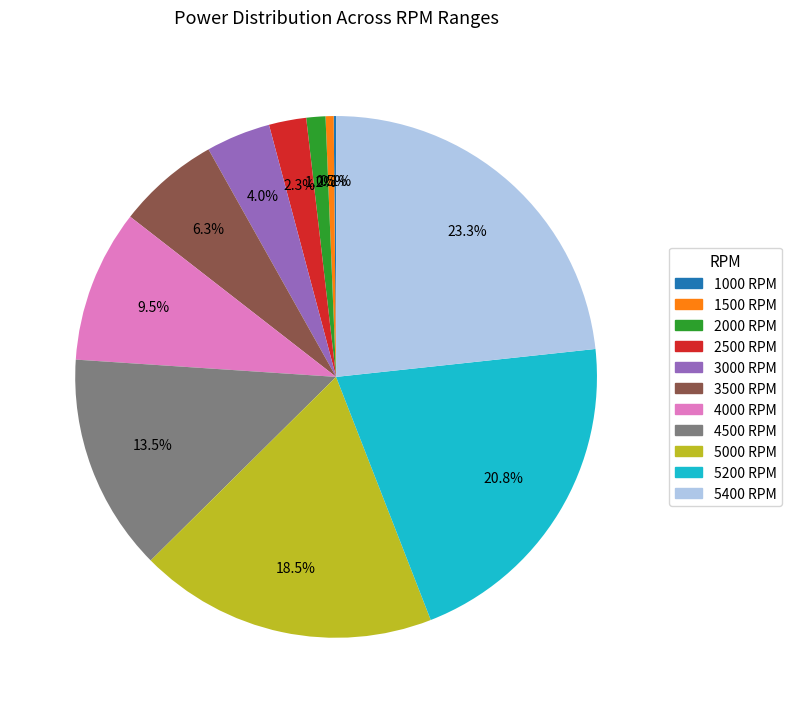

Approximately how many times larger is the value at 5000 RPM compared to 1500 RPM?

37.0